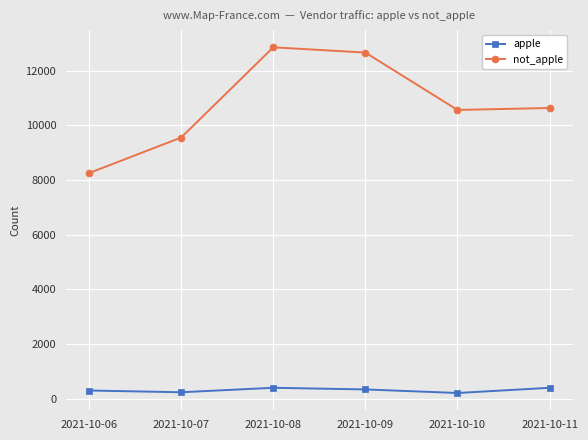

Is it true that not_apple equals 8255 at 2021-10-06?

True